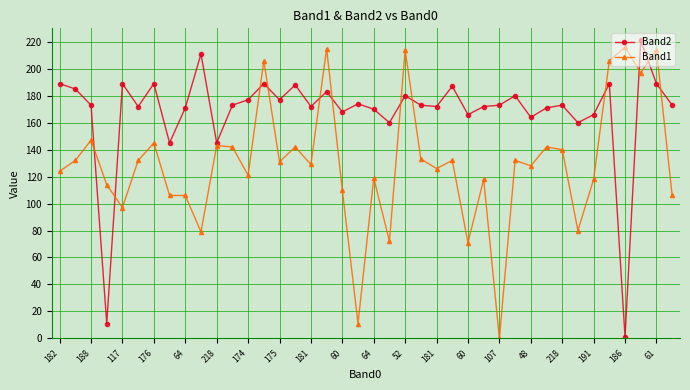

Rank the series by their maximum value, from highest to lowest.

Band2, Band1